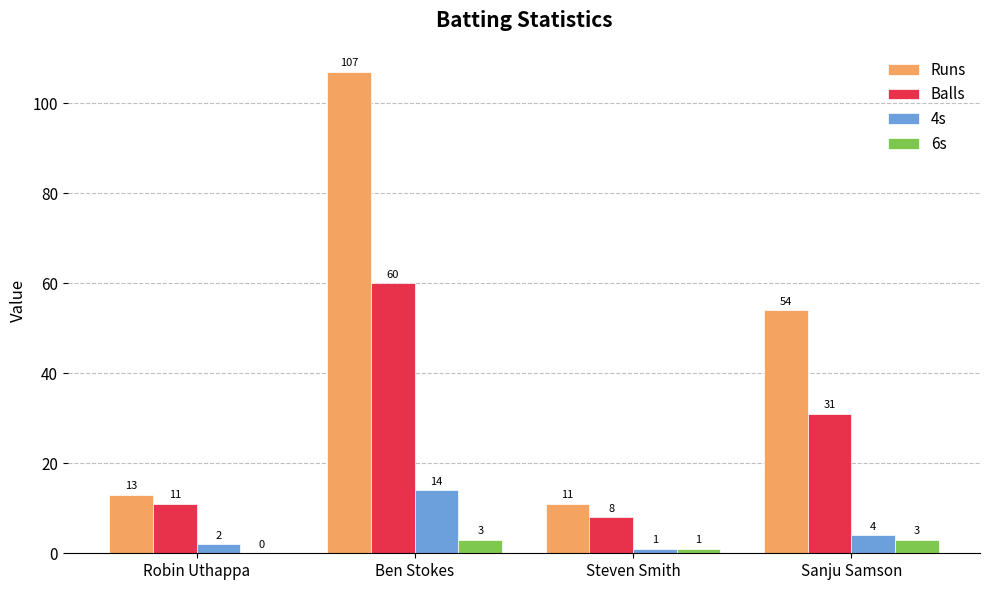

Count the number of categories in the chart.

4